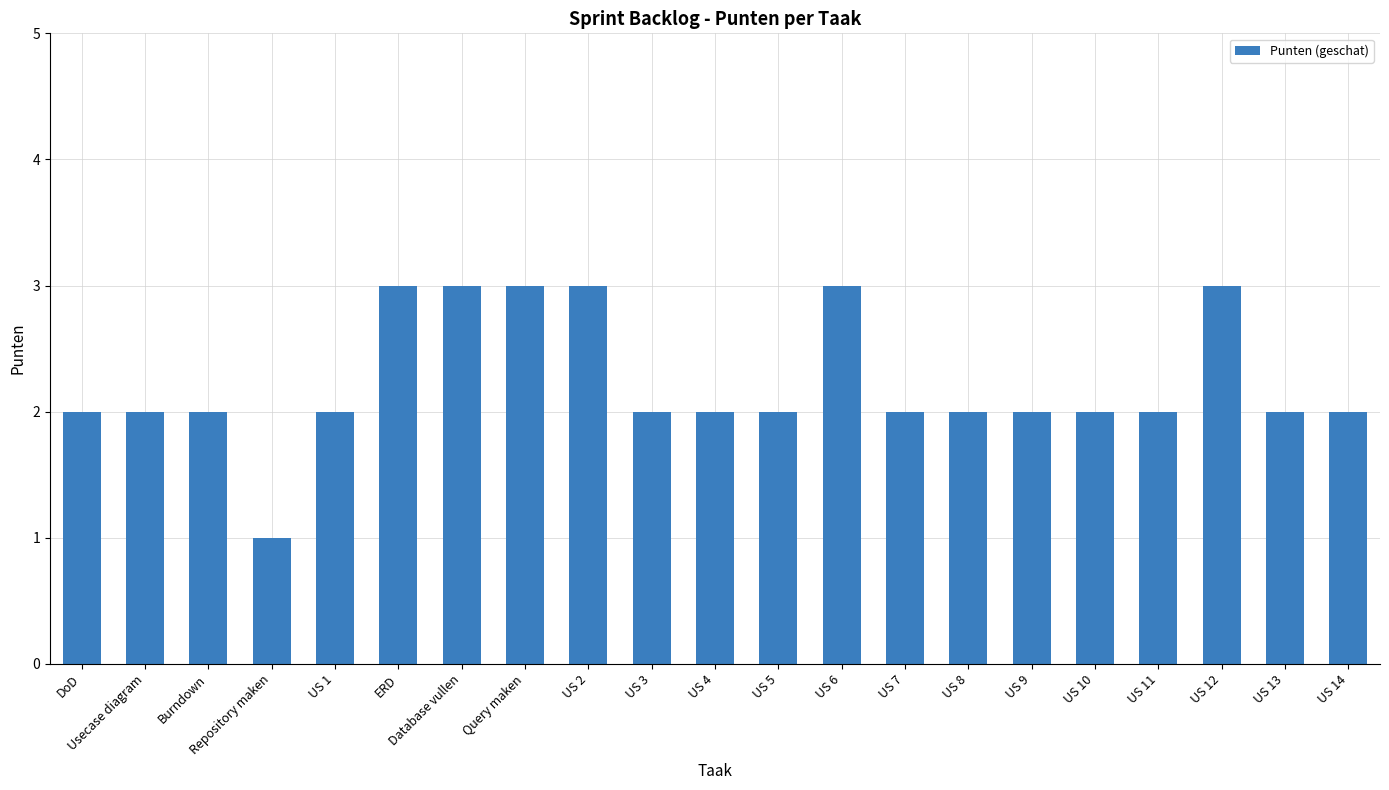

Does the chart contain any negative values?

No